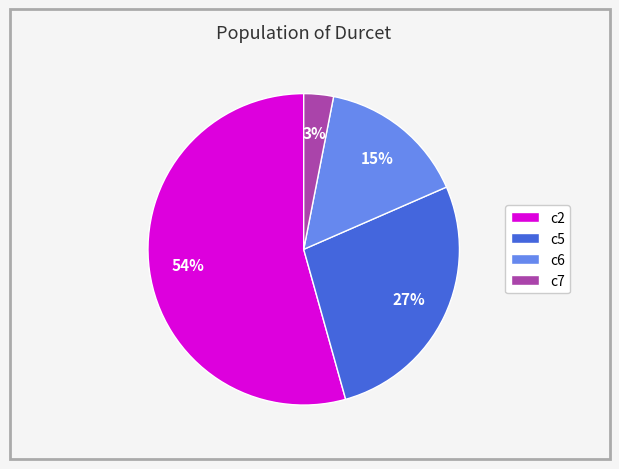

Does c2 represent more than half of the total?

Yes